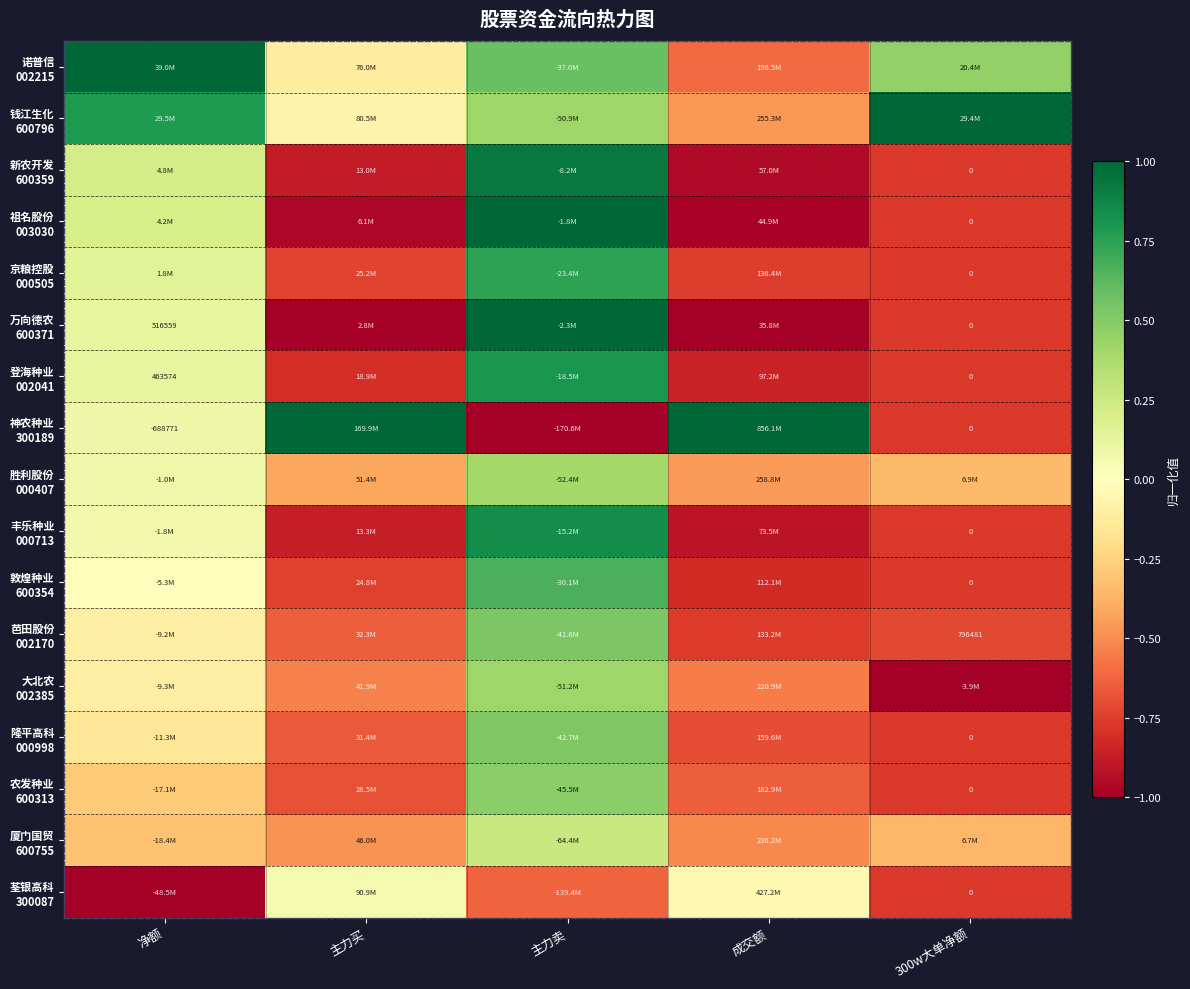

List the series in order of their peak value, highest first.

诺普信 002215, 钱江生化 600796, 祖名股份 003030, 神农种业 300189, 万向德农 600371, 新农开发 600359, 丰乐种业 000713, 登海种业 002041, 京粮控股 000505, 敦煌种业 600354, 芭田股份 002170, 隆平高科 000998, 农发种业 600313, 大北农 002385, 胜利股份 000407, 厦门国贸 600755, 荃银高科 300087